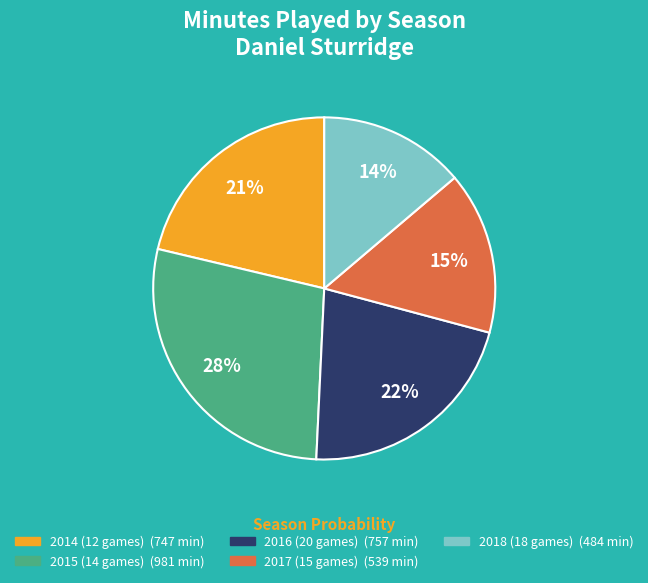

Count the number of slices in the pie.

5